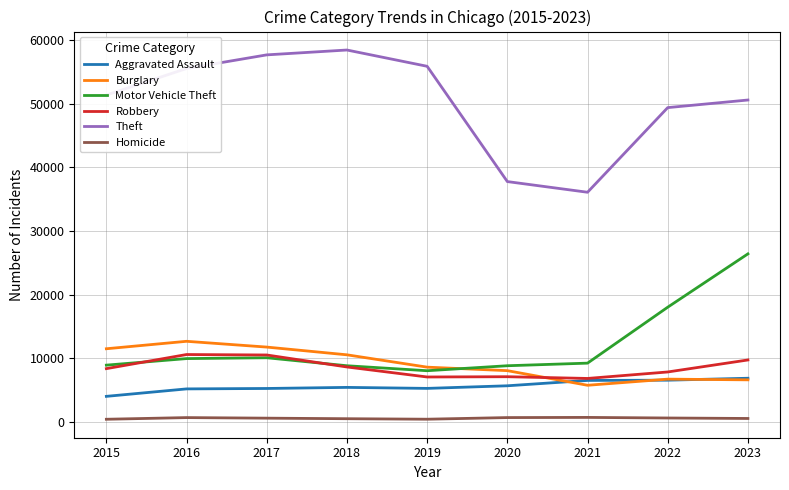

What is the sum of all Robbery values?

76937